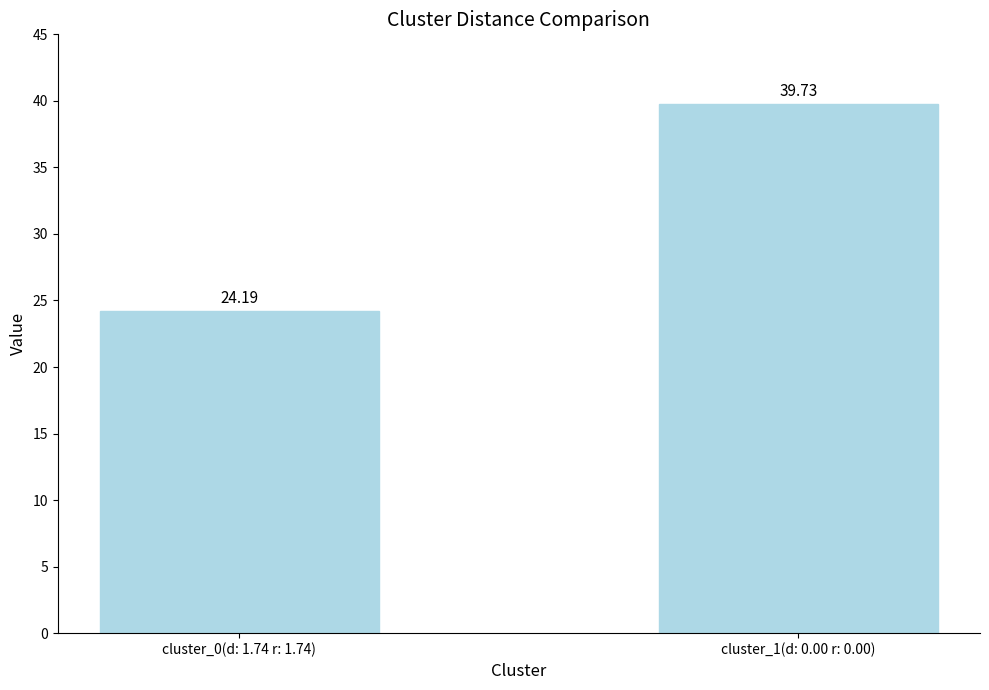

Rank the categories by value from highest to lowest.

cluster_1(d: 0.00 r: 0.00), cluster_0(d: 1.74 r: 1.74)